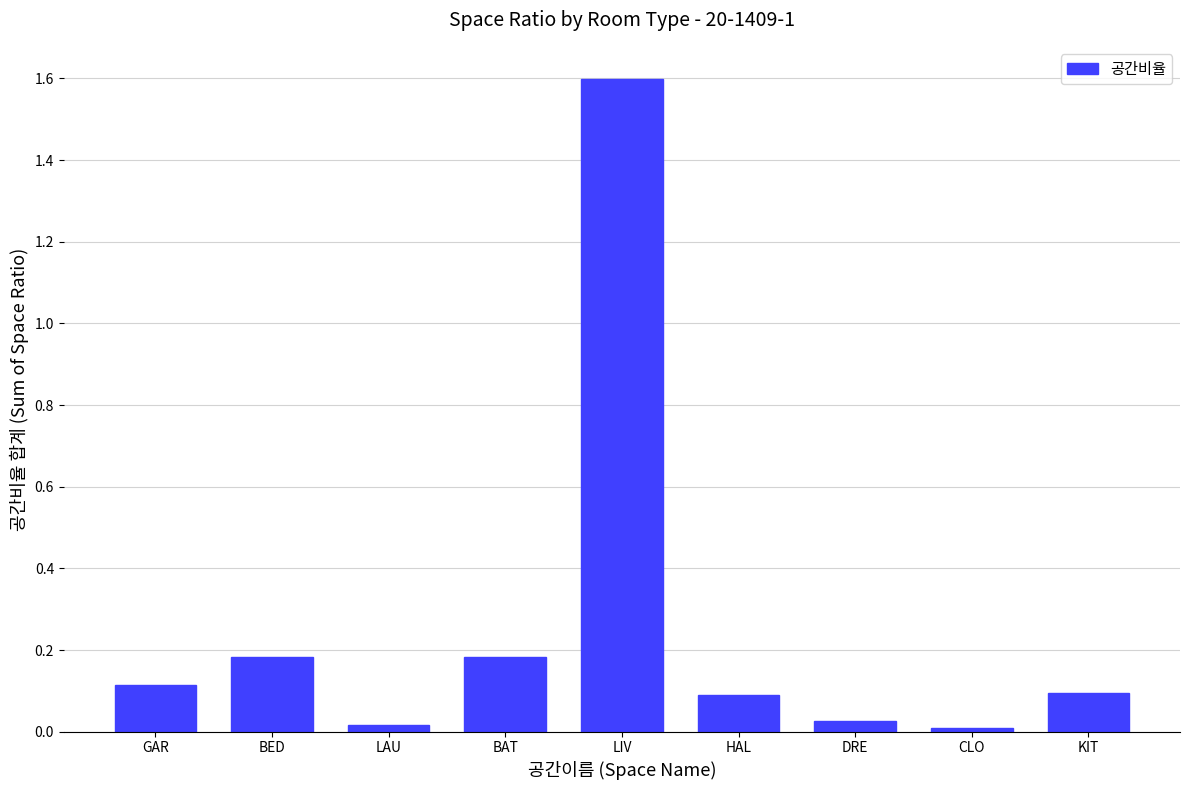

What is the change in value from GAR to CLO?

-0.1